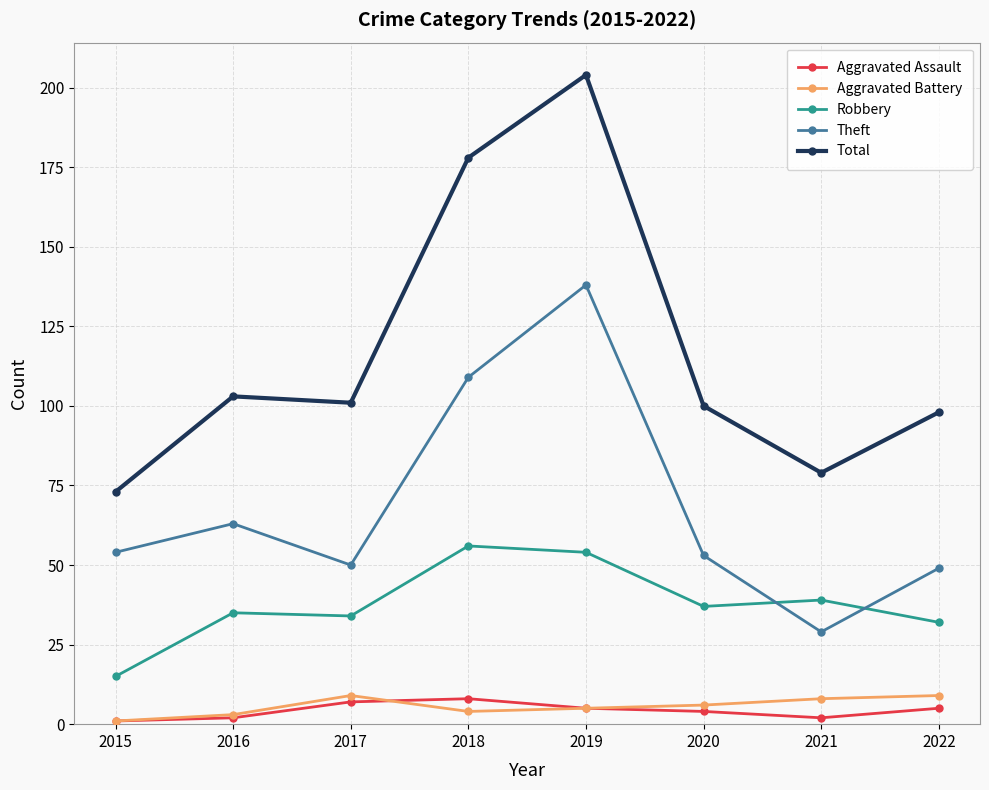

Where is the first local maximum for Total?

2016